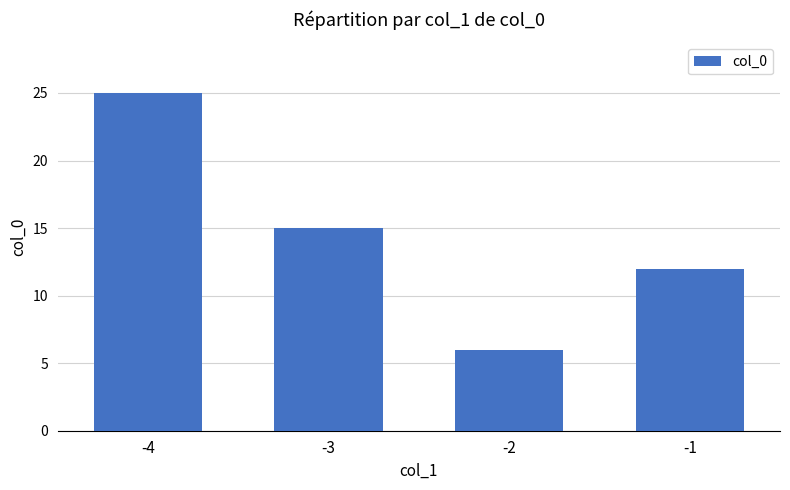

Is it true that the value at -1 is 4?

False